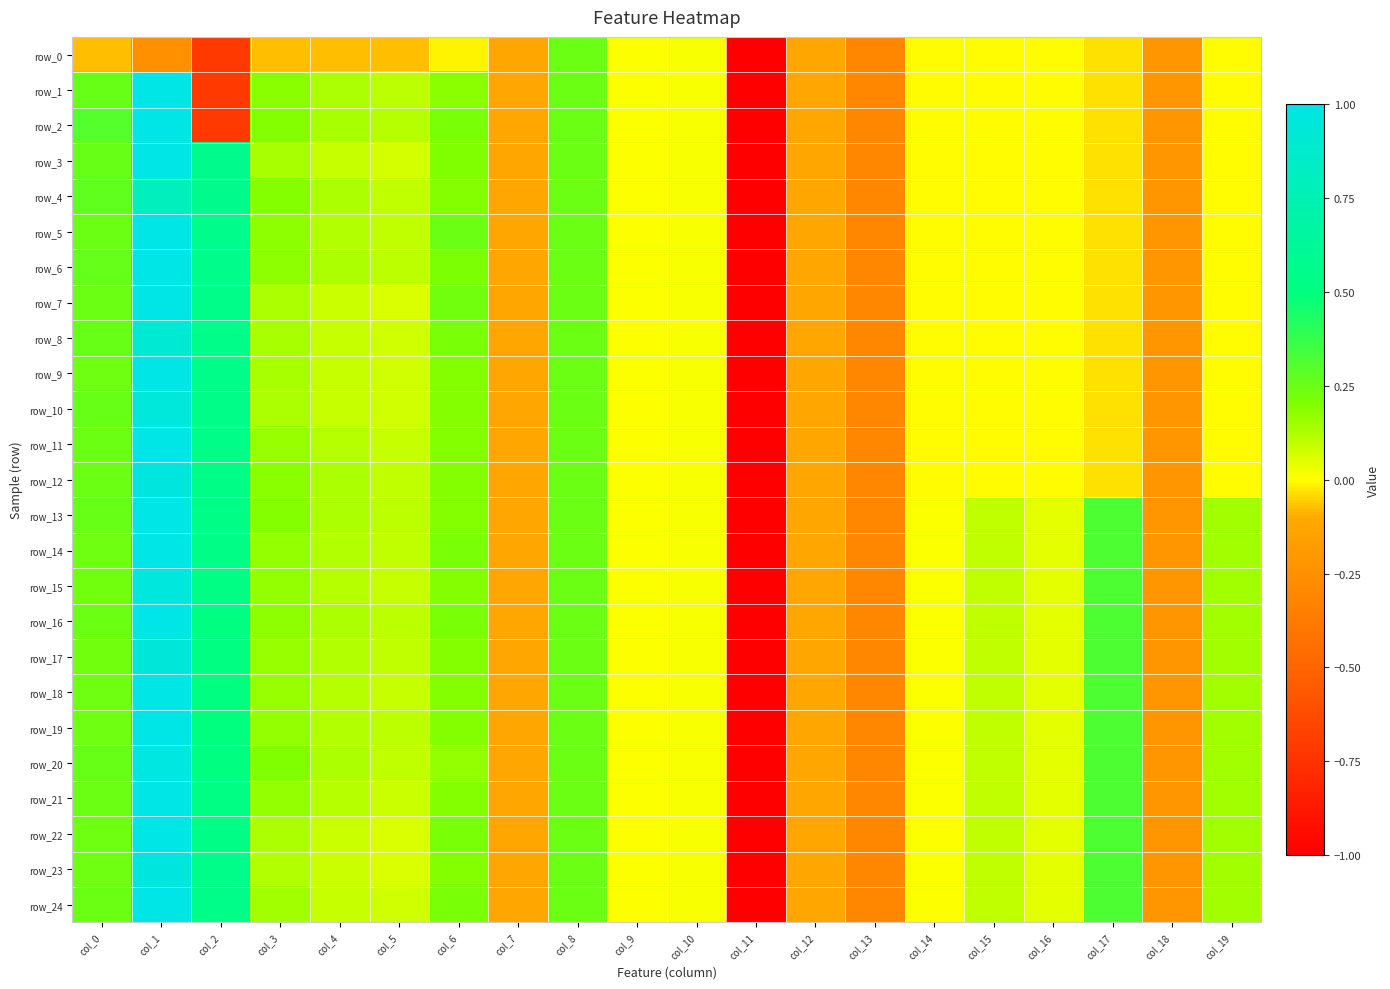

How many series are shown in this chart?

25